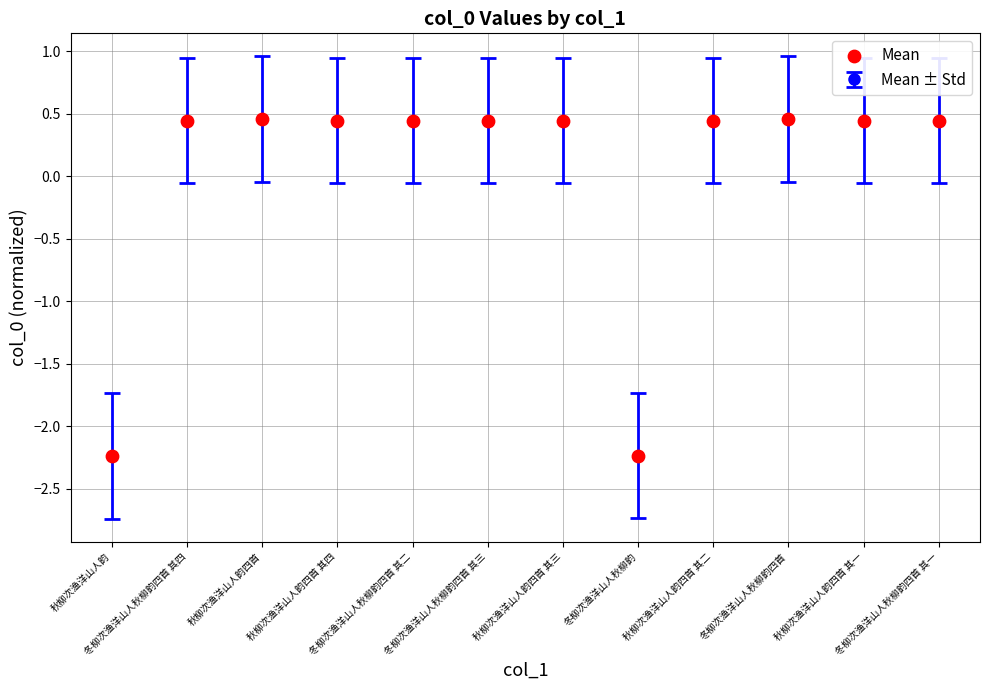

What is the difference between the maximum and minimum values?

2.7